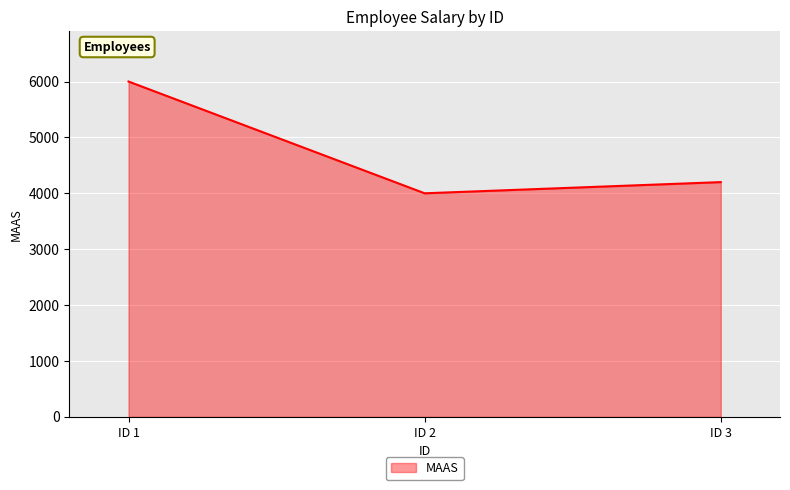

Which label corresponds to the smallest value in the chart?

ID 2